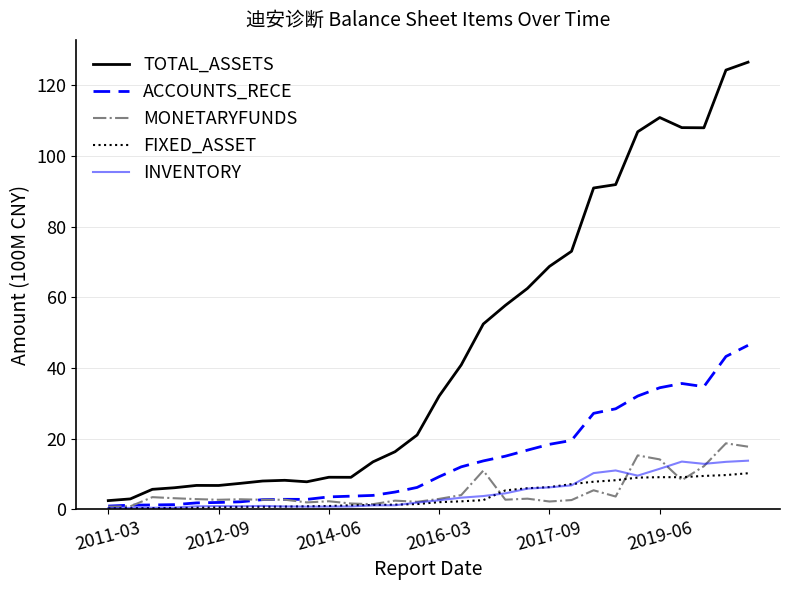

How many values in the ACCOUNTS_RECE series are below 9?

15